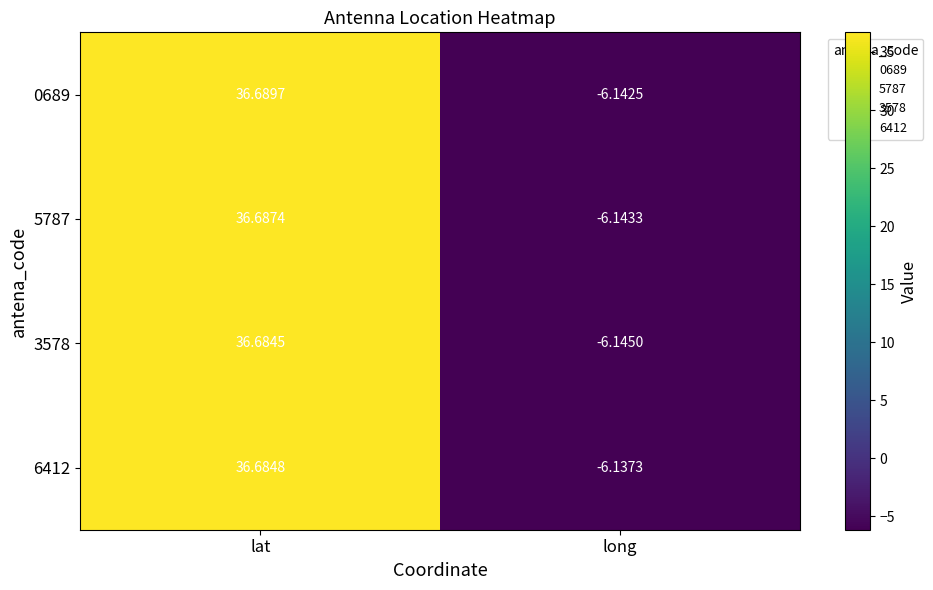

Where does the 6412 series first go above 36?

lat